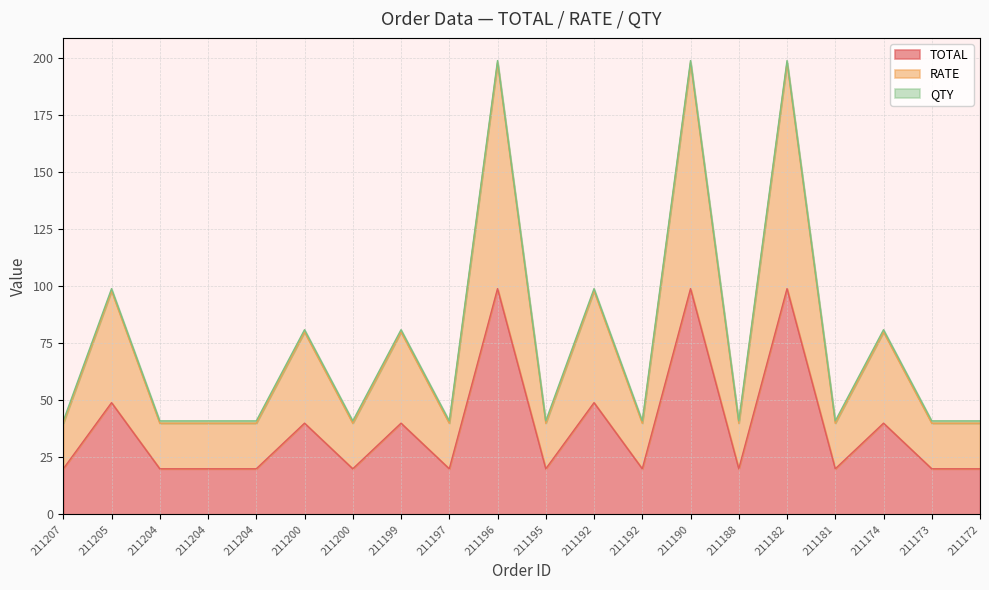

True or false: TOTAL and RATE intersect in this chart.

False